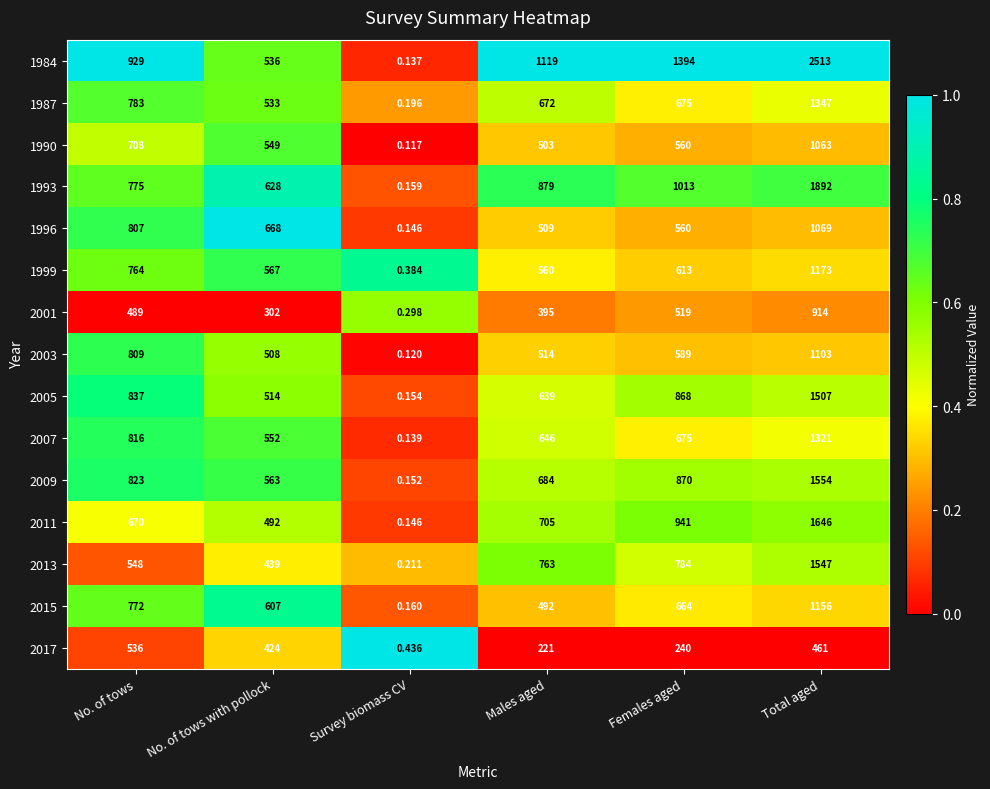

At which label does 2005 reach its minimum?

Survey biomass CV